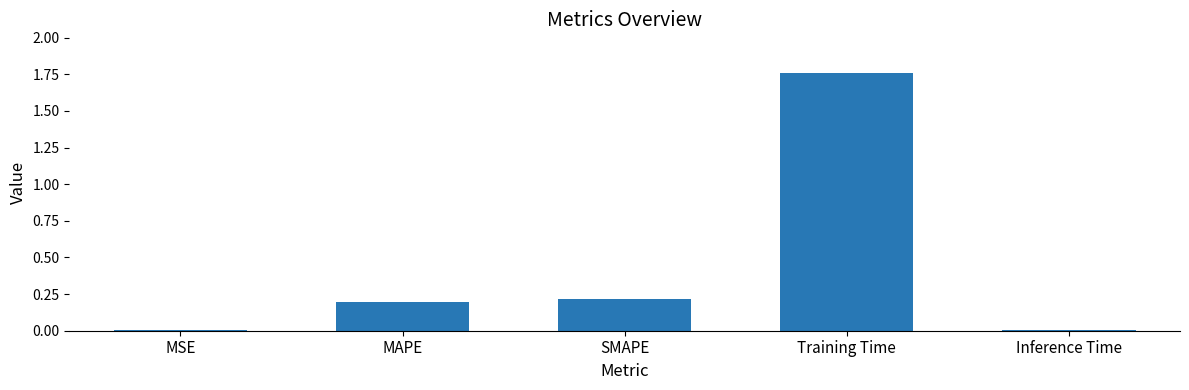

At which category does the chart reach its peak across all series?

Training Time